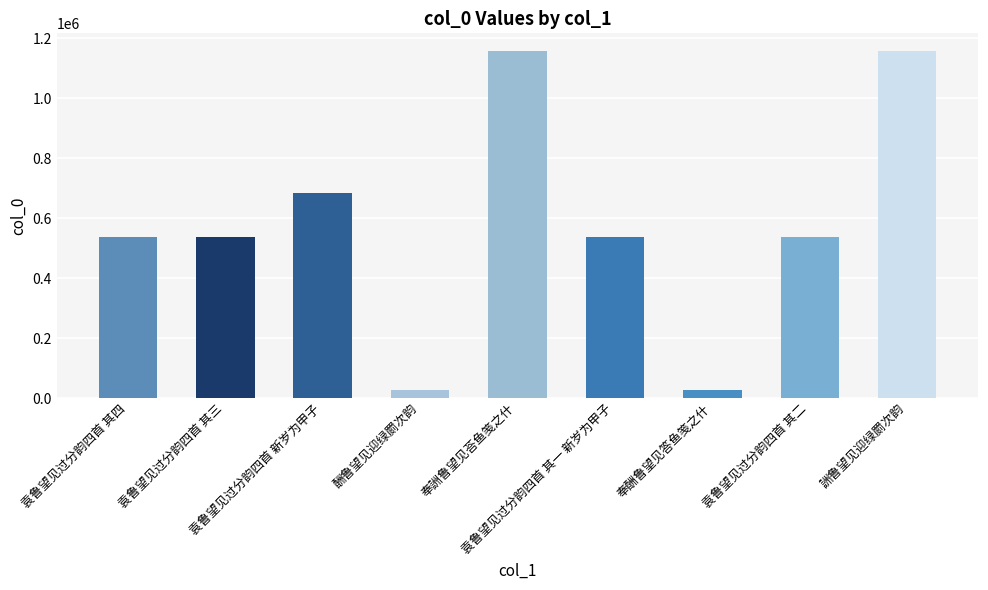

What is the value of the 5th bar from the left?

1158074